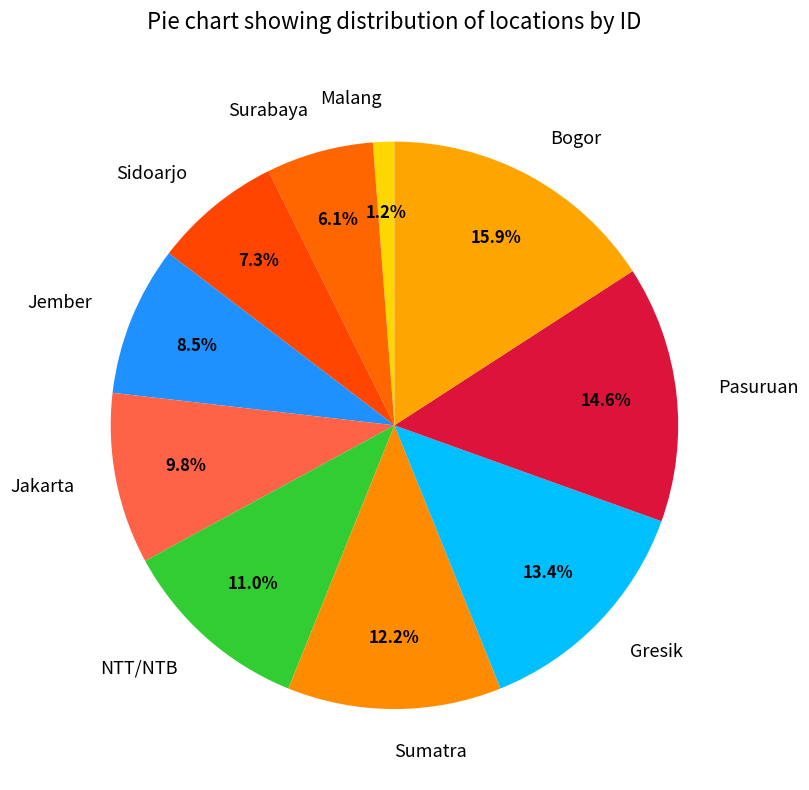

Is it true that Gresik is 5% of the pie?

False